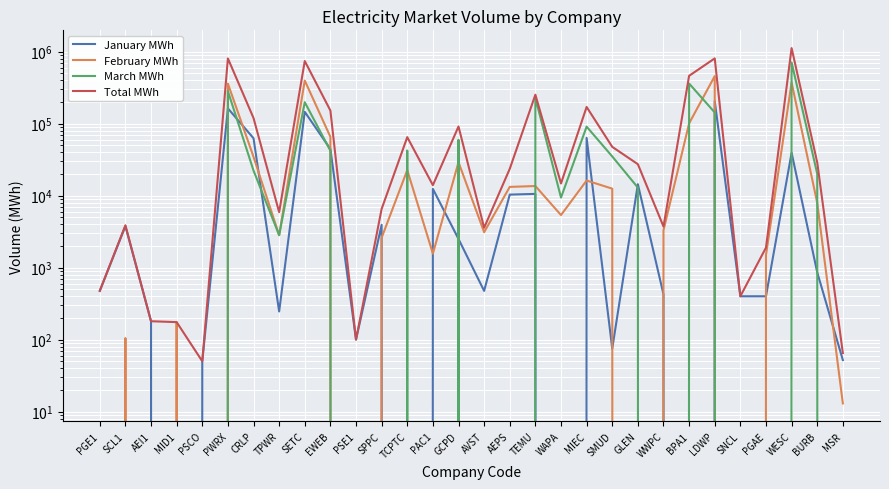

Which series has the largest range (max minus min)?

Total MWh